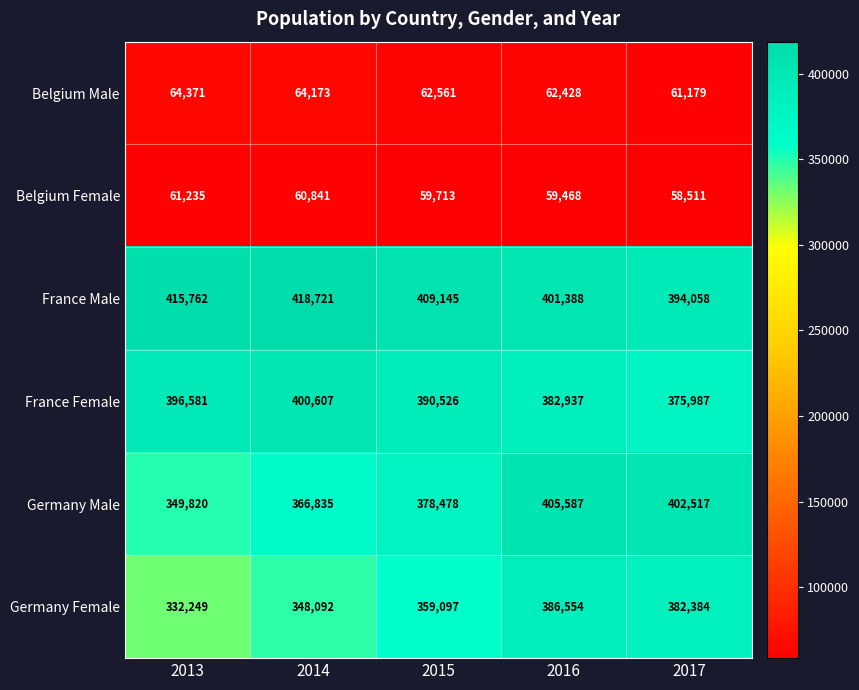

The value of France Female at 2014 is 164338. True or false?

False